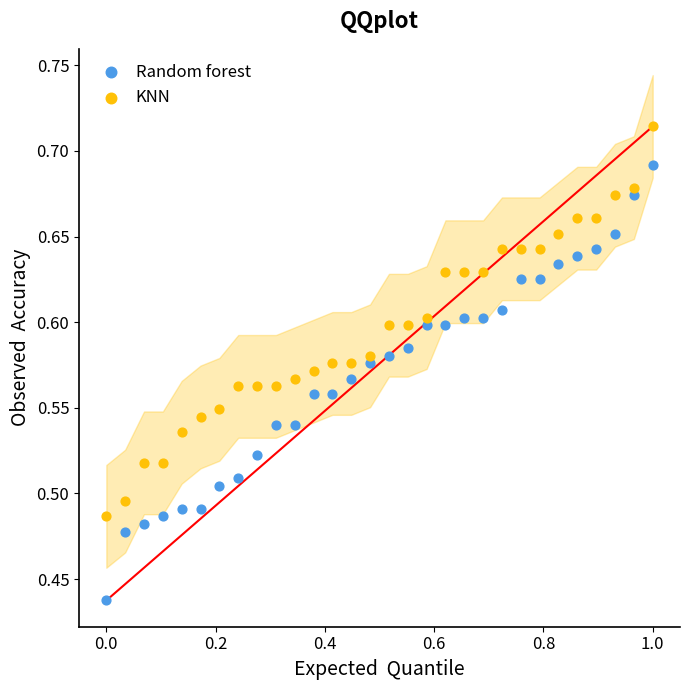

Across all data points, what is the range of Y values (max minus min)?

0.3